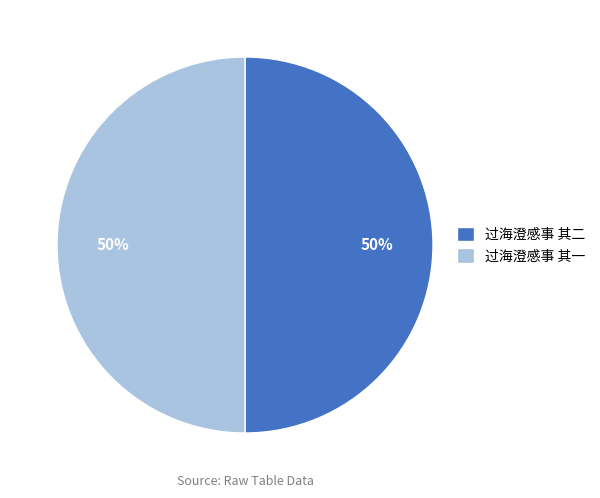

Combined, do 过海澄感事 其二 and 过海澄感事 其一 account for over 50%?

Yes